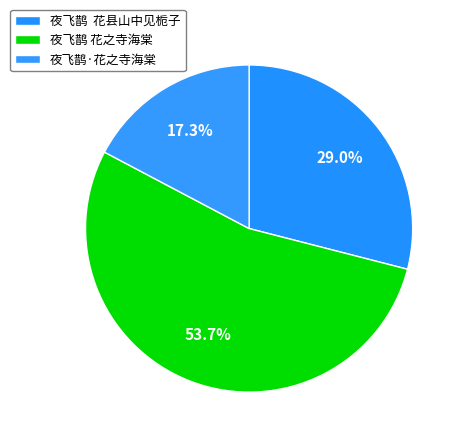

What percentage is the 夜飞鹊 花之寺海棠 slice, to the nearest percent?

54%